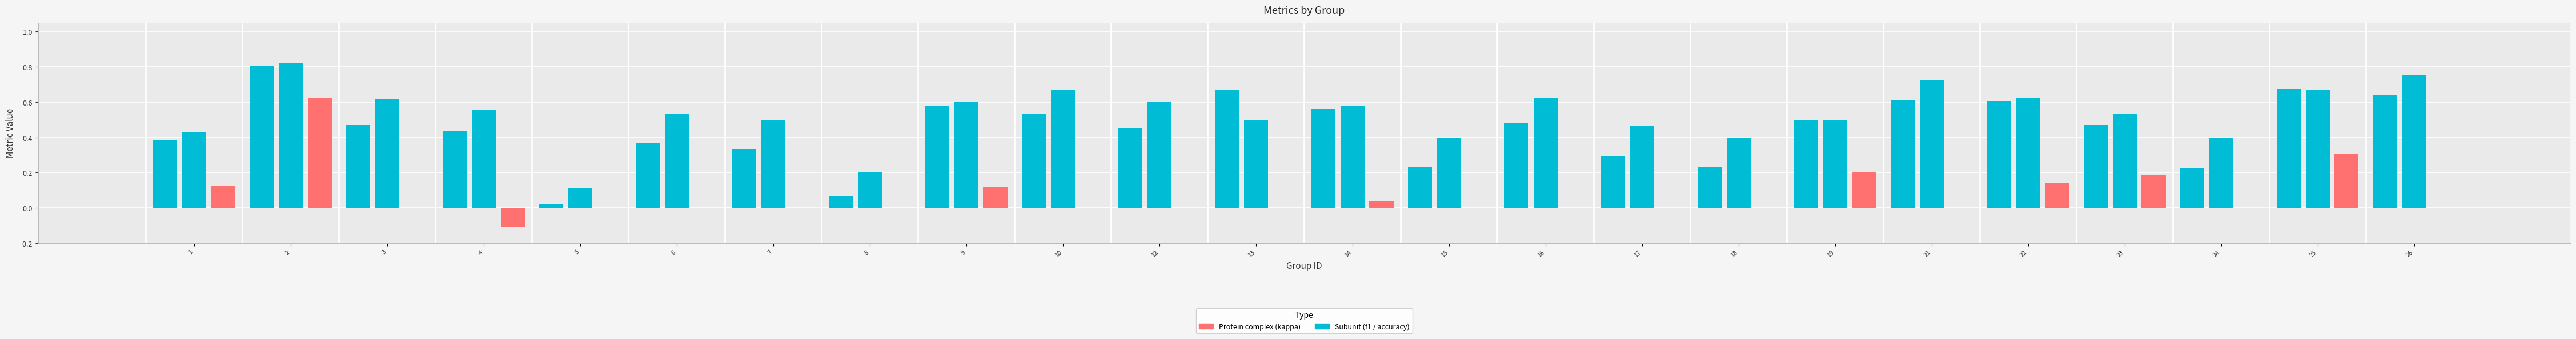

Which category has the highest value in the kappa series?

2